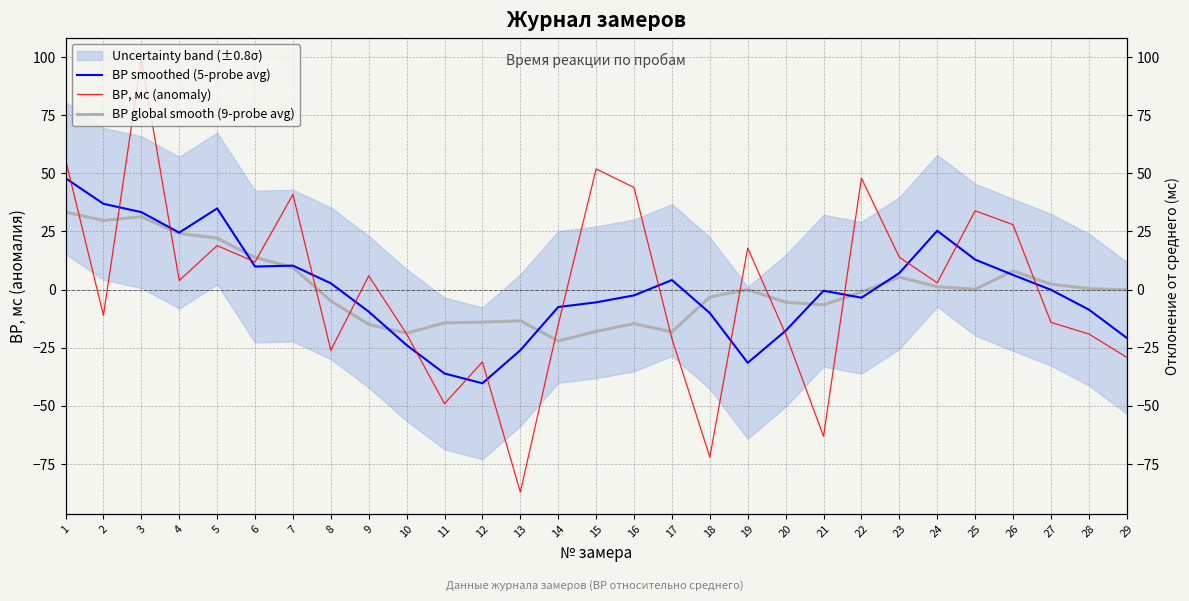

How many negative values does the ВР global smooth (9-probe avg) series have?

15